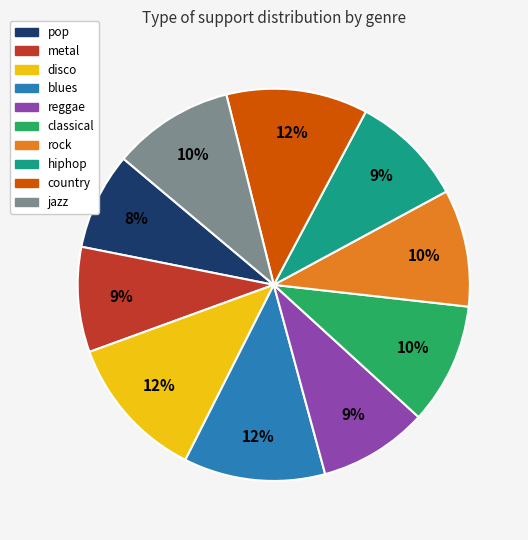

To the nearest percent, what percentage of the pie is country?

12%